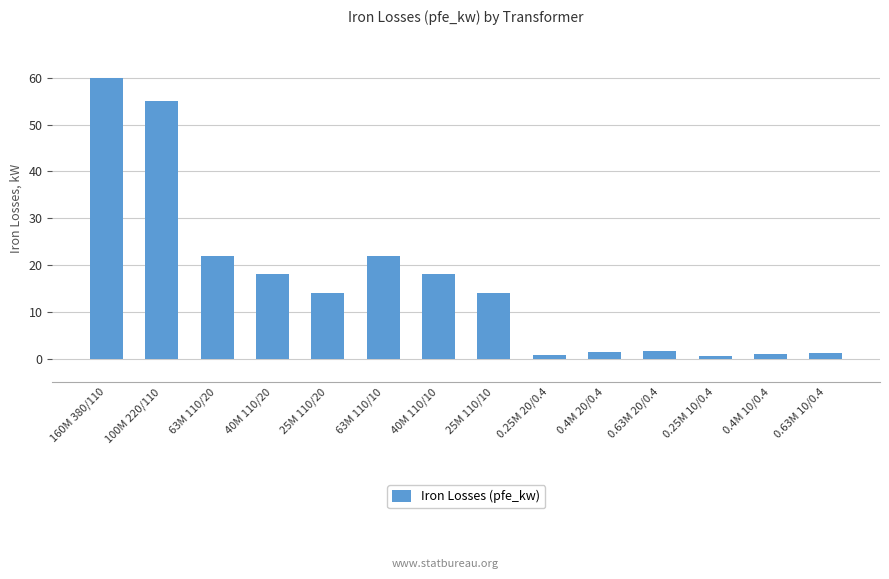

What is the smallest value displayed?

0.6